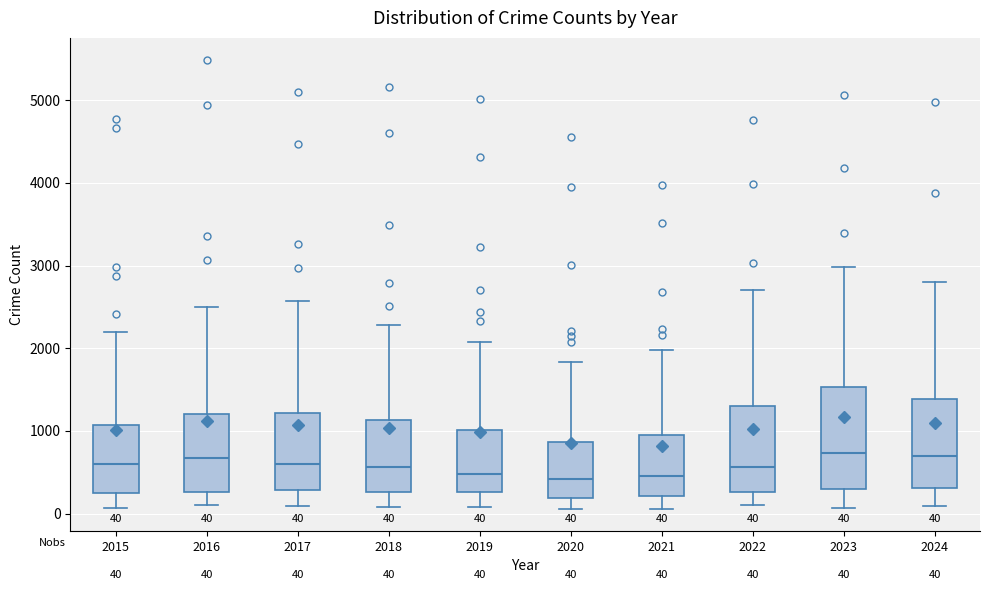

Which box is the tallest, from its lower edge to its upper edge?

2023